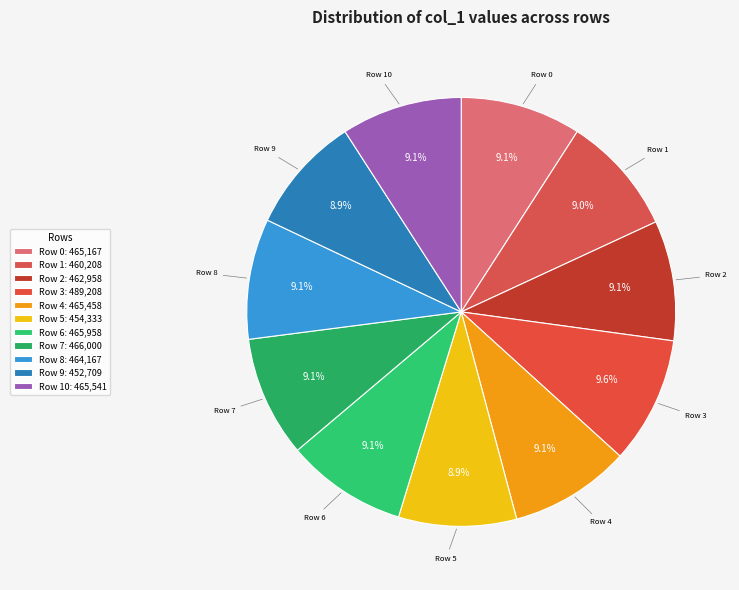

Is there any slice that represents more than half of the pie?

No